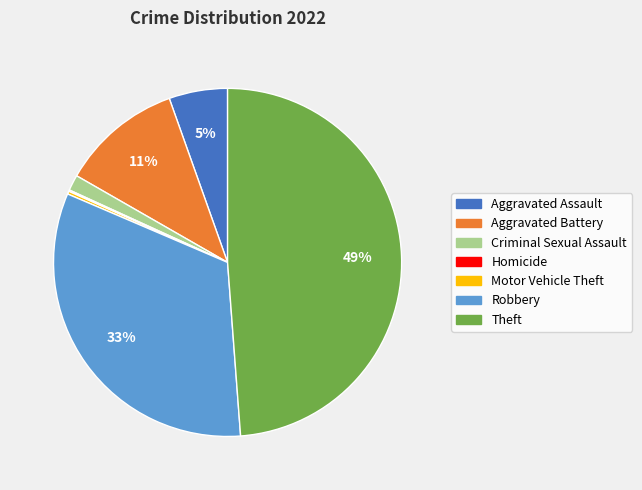

To the nearest percent, what percentage of the pie is Robbery?

33%